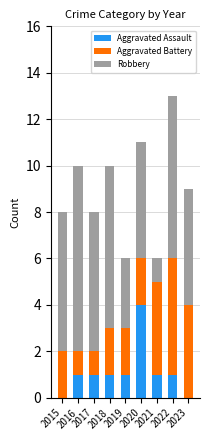

The value of Aggravated Assault at 2019 is 0. True or false?

False